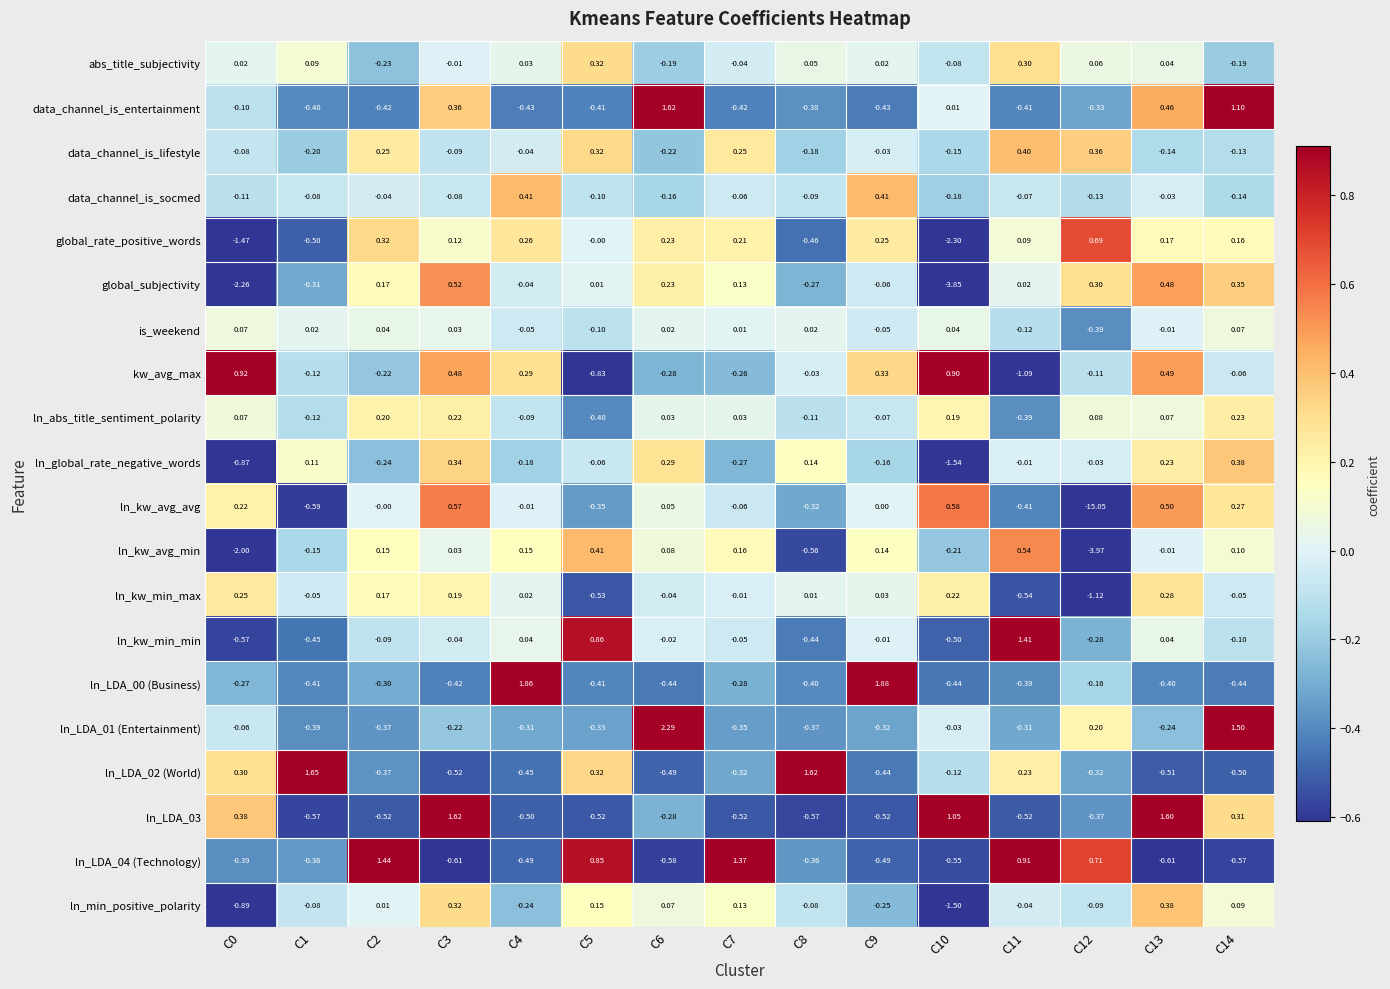

Which series has the largest range (max minus min)?

ln_kw_avg_avg